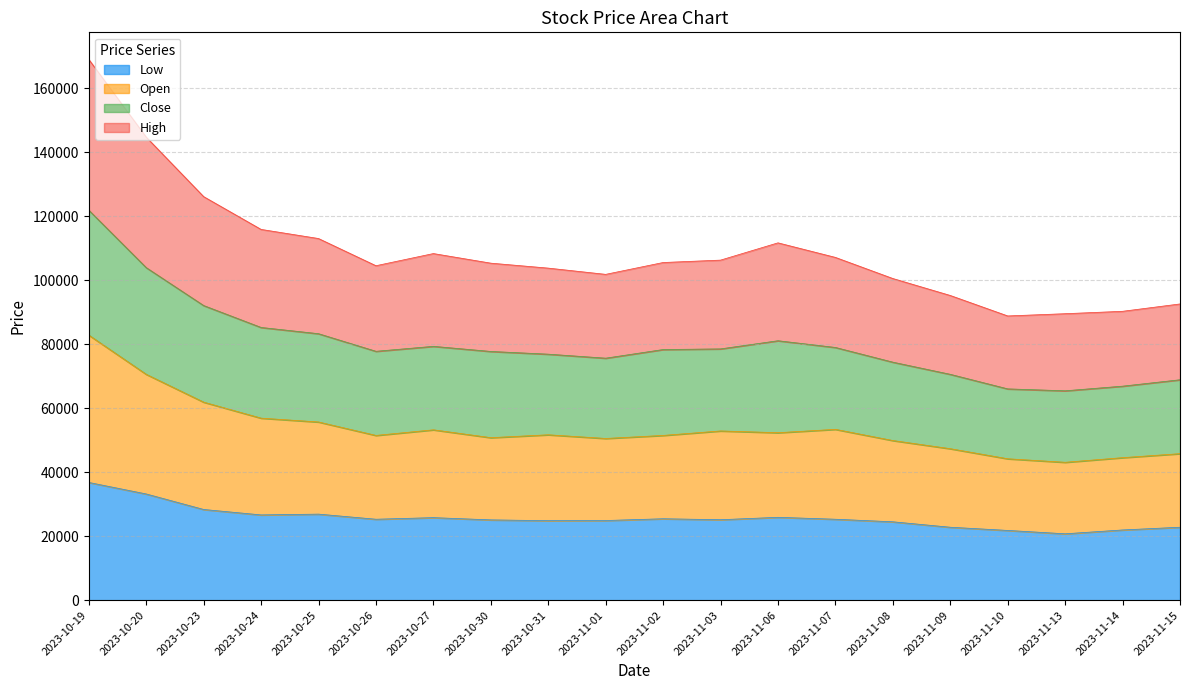

Between 2023-11-06 and 2023-10-20, which is larger?

2023-10-20